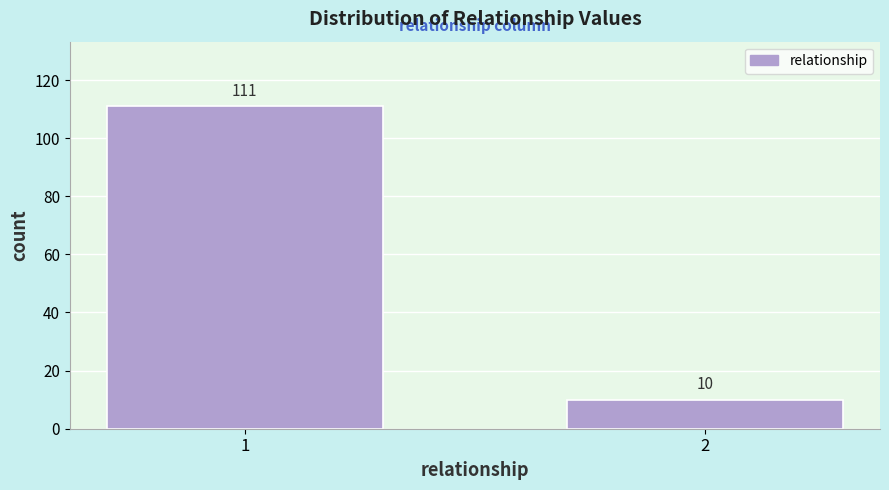

Reading left to right, extract all data points from this chart.

111	10